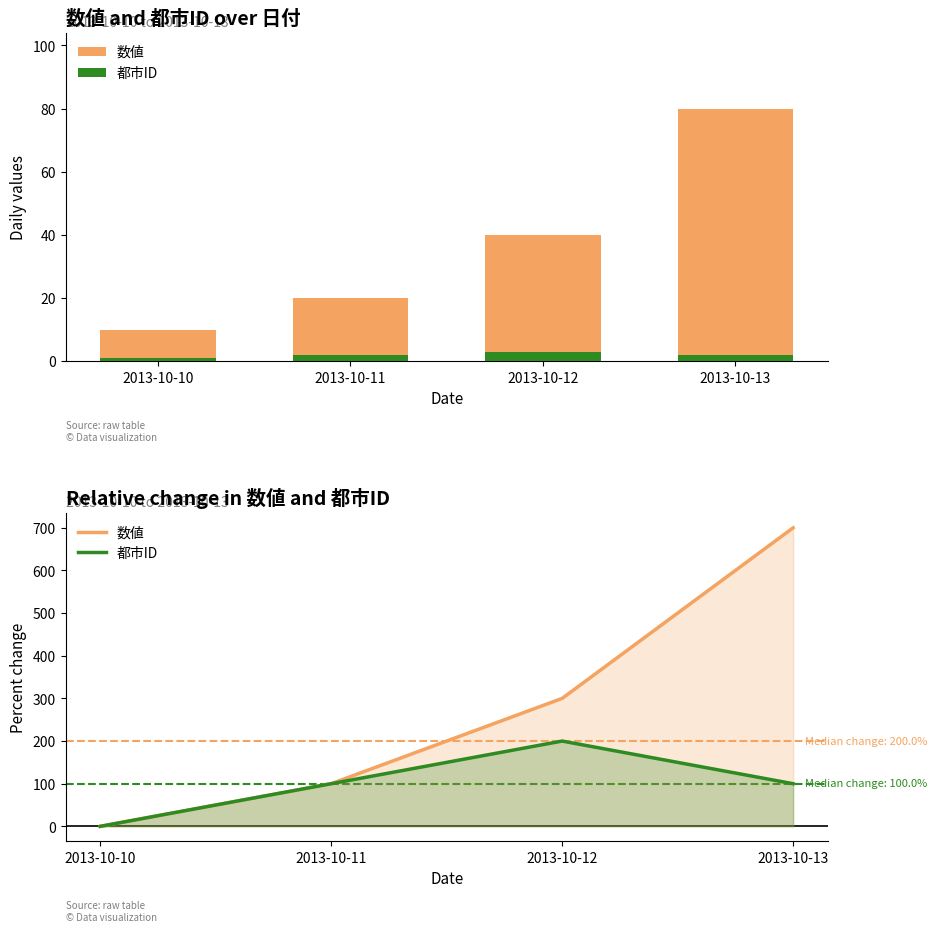

Reading left to right, extract all data points from this chart.

数値: 2013-10-10=0	2013-10-11=100	2013-10-12=300	2013-10-13=700
都市ID: 2013-10-10=0	2013-10-11=100	2013-10-12=200	2013-10-13=100